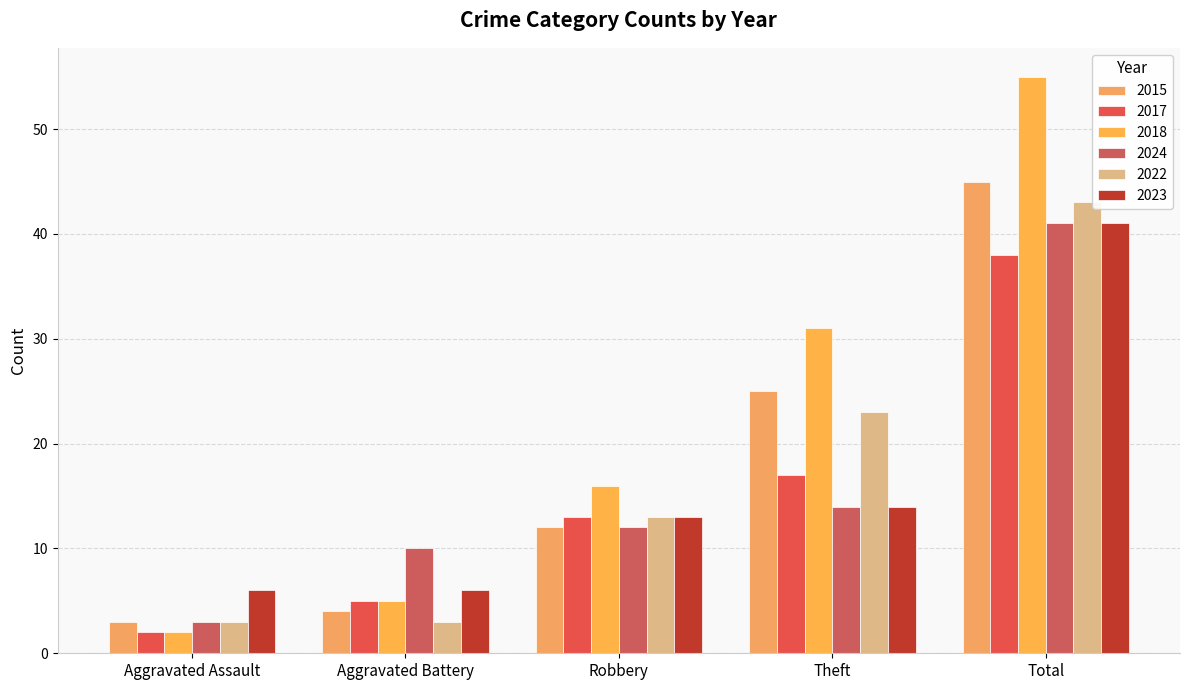

What is the spread (max minus min) of values at Aggravated Assault?

4